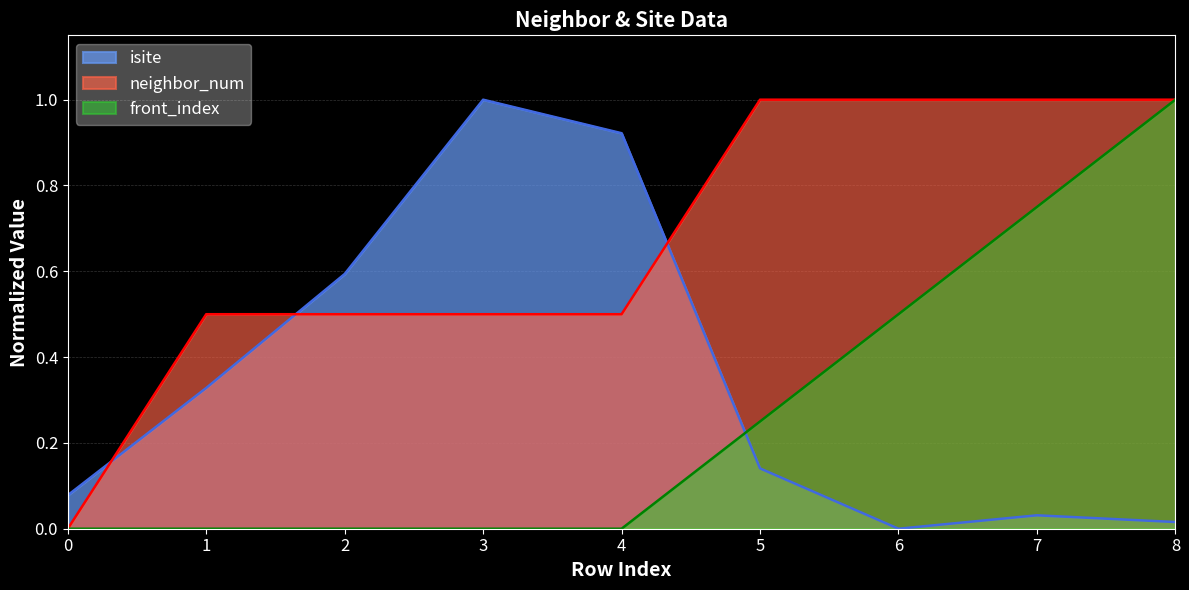

Which series has the widest spread of values?

isite